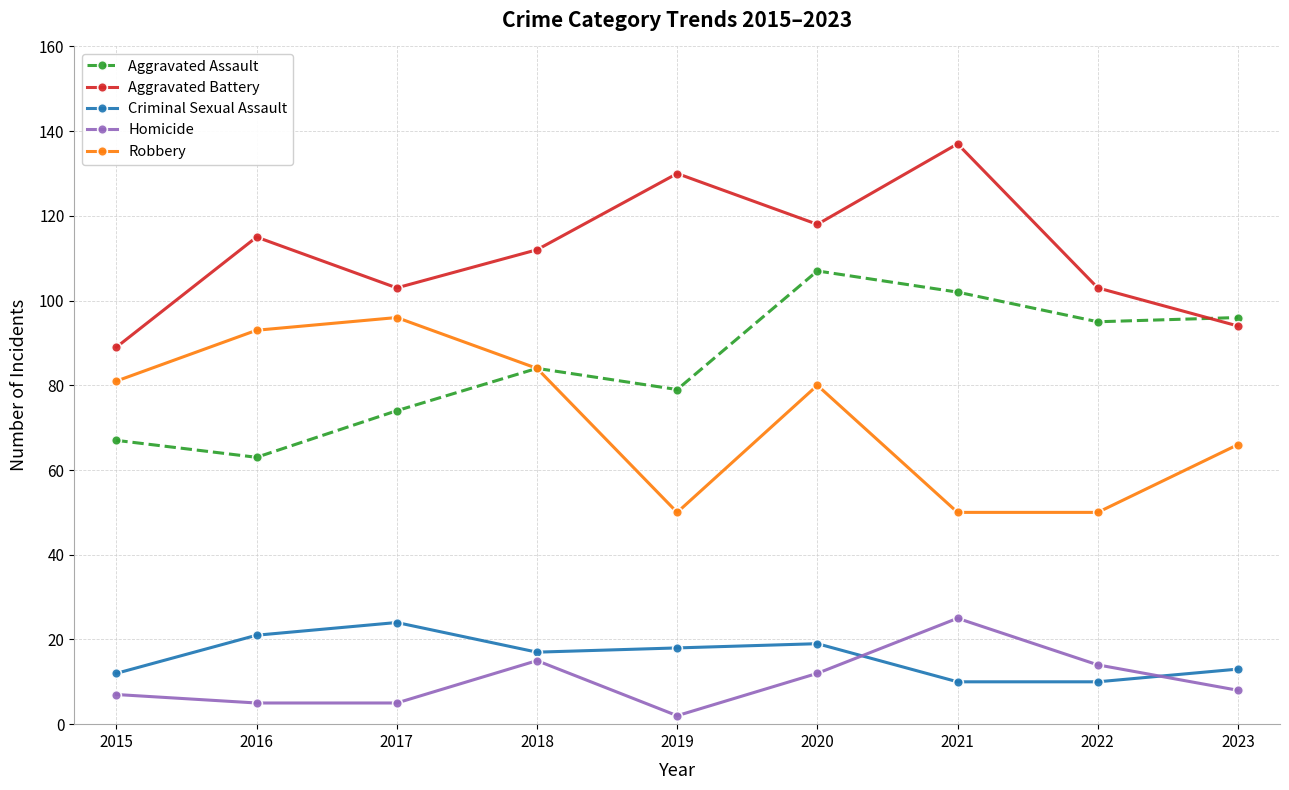

What is the difference between the second highest and second lowest values in the Aggravated Assault series?

35